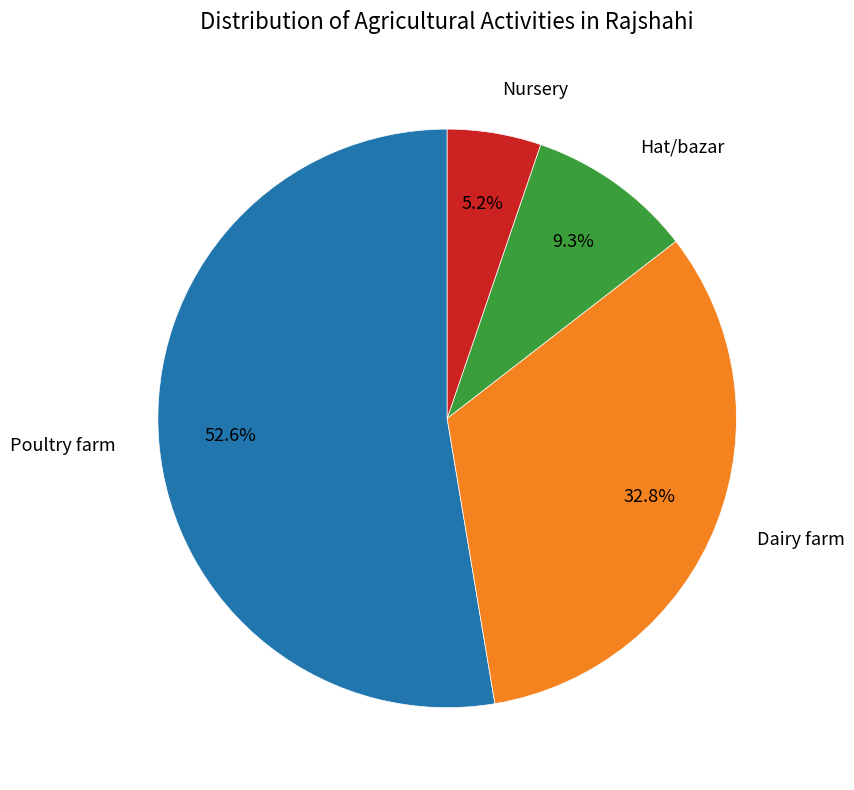

Does any single category account for the majority?

Yes